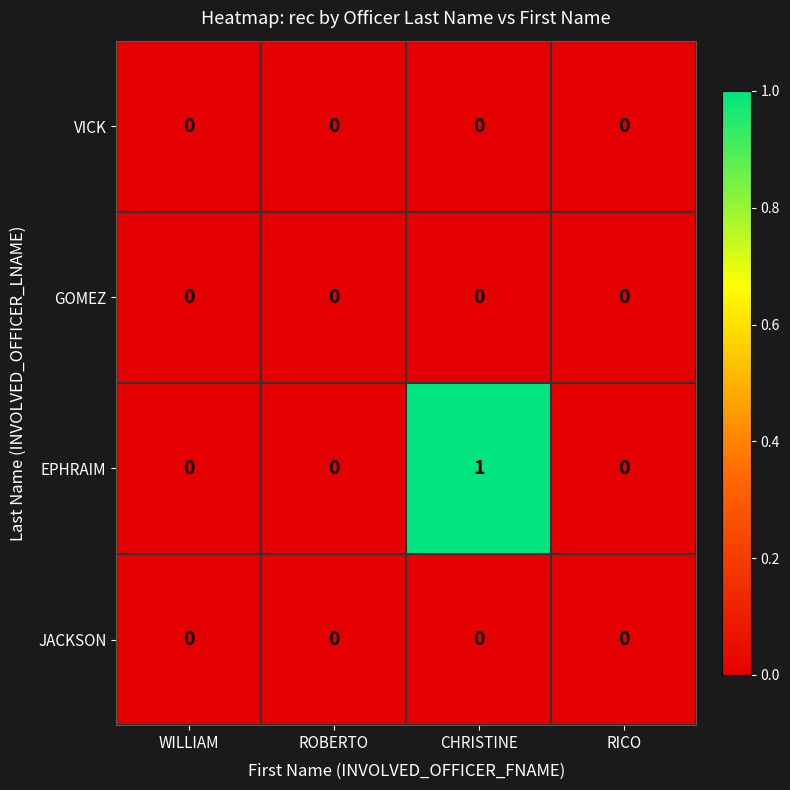

True or false: JACKSON has a value of 0 at CHRISTINE.

True